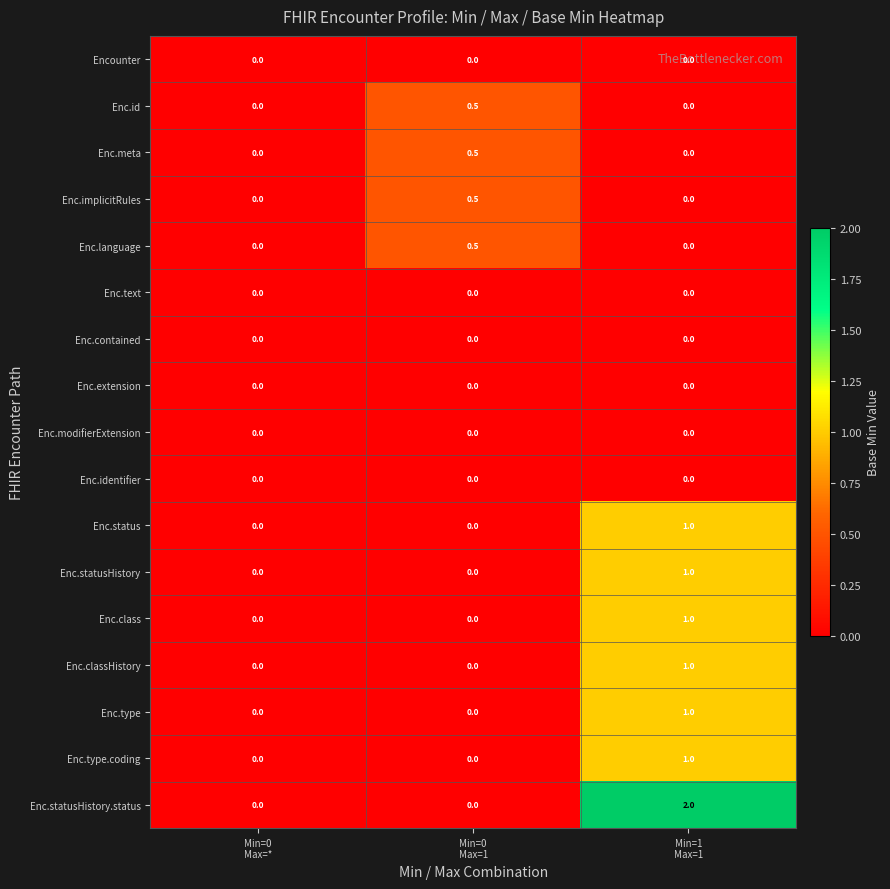

What is the sum of all Enc.implicitRules values?

0.5